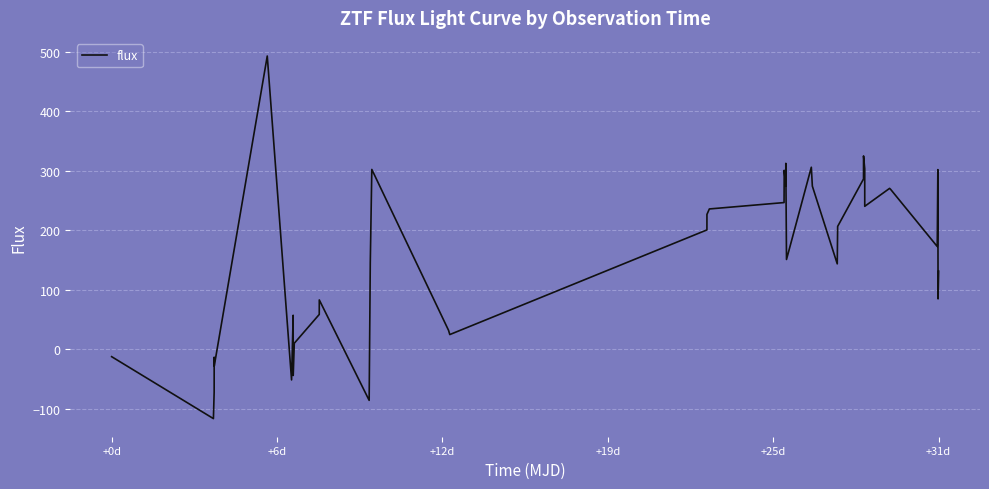

What is the difference between the maximum and minimum values?

610.0